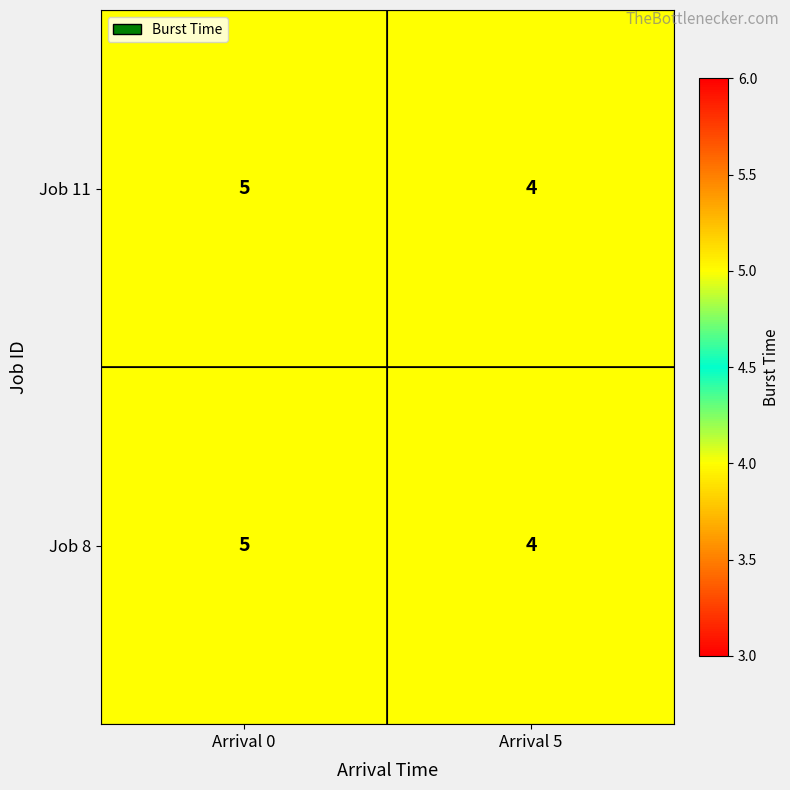

What is the maximum value for Job 8?

5